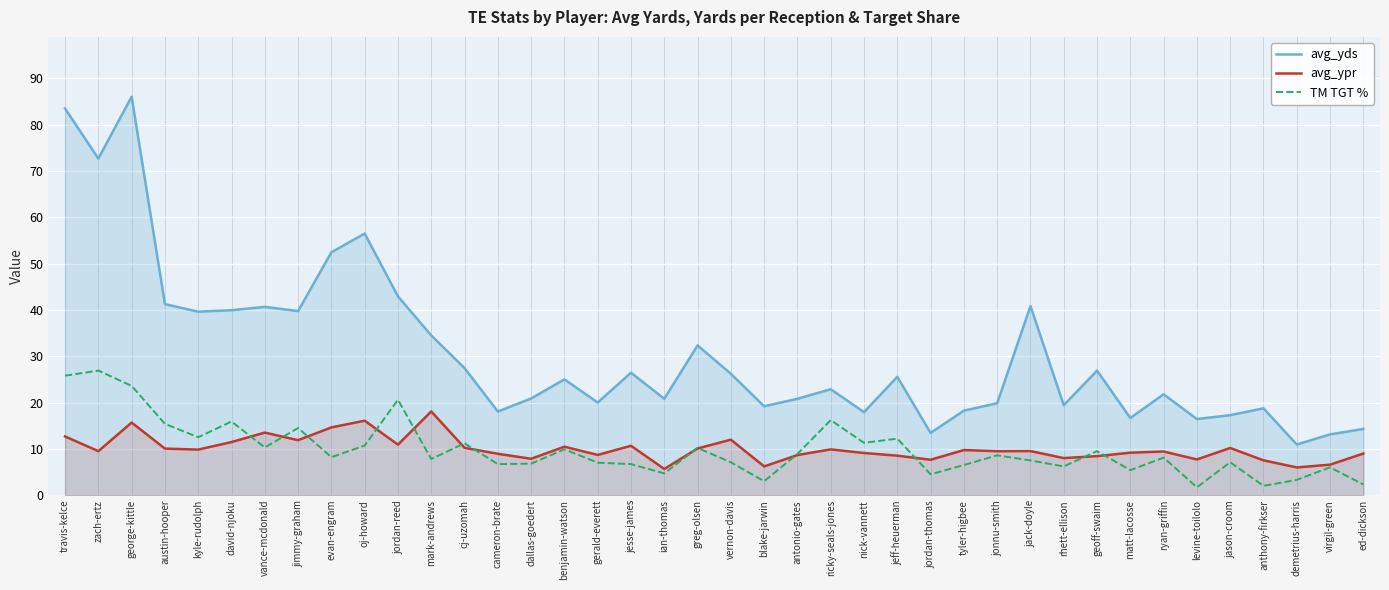

What is the greatest value displayed?

86.1